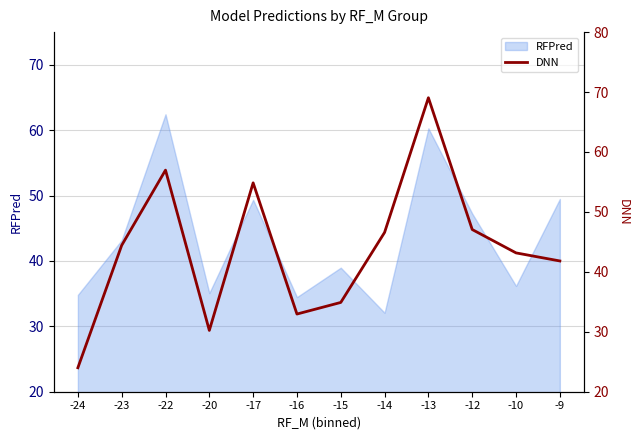

At which label is the value closest to 46?

-14